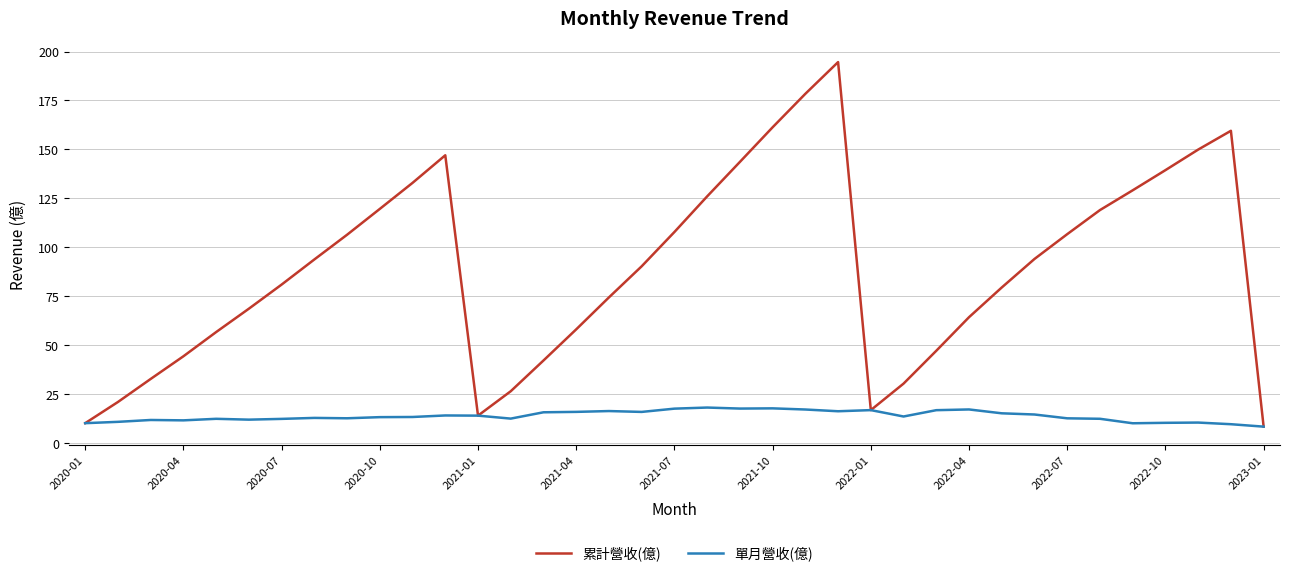

What is the minimum value shown in the chart?

8.4